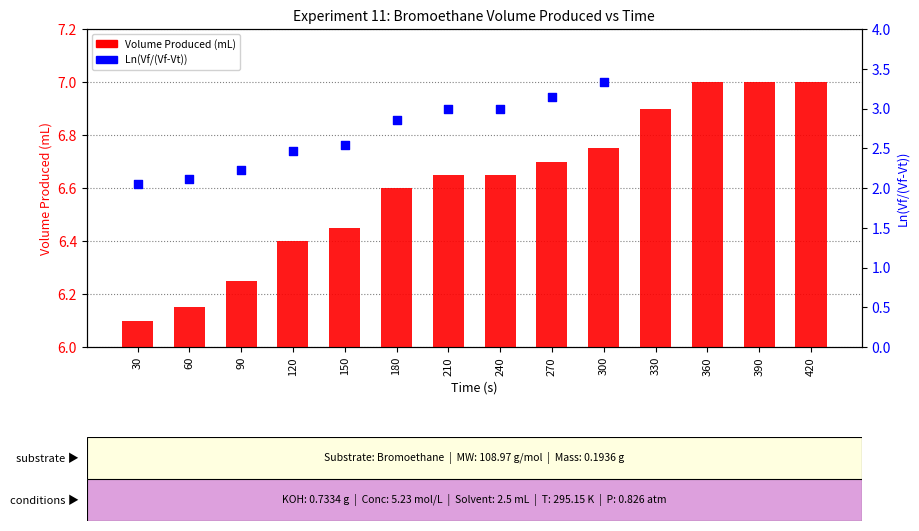

What is the change in value from 60 to 180?

+0.4